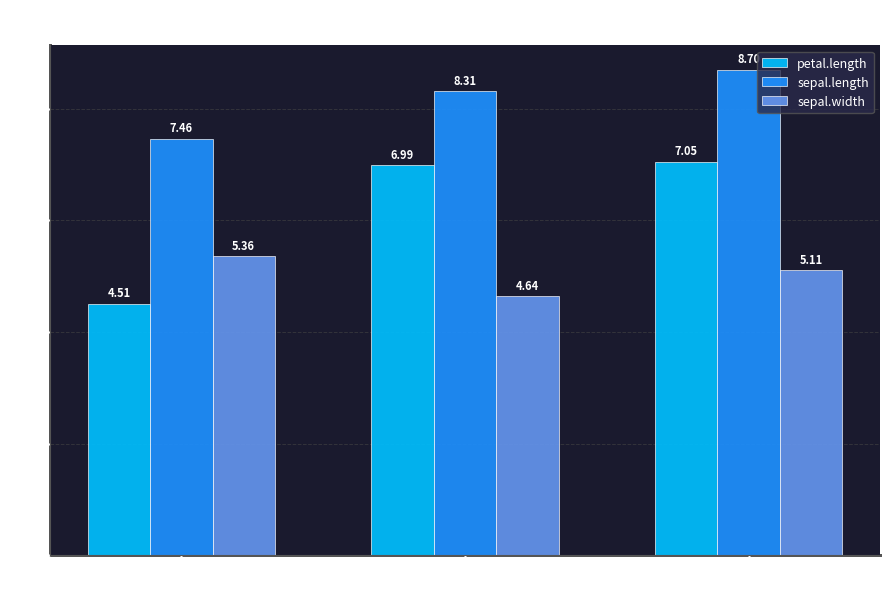

Where is sepal.width nearest to the value 5?

Virginica